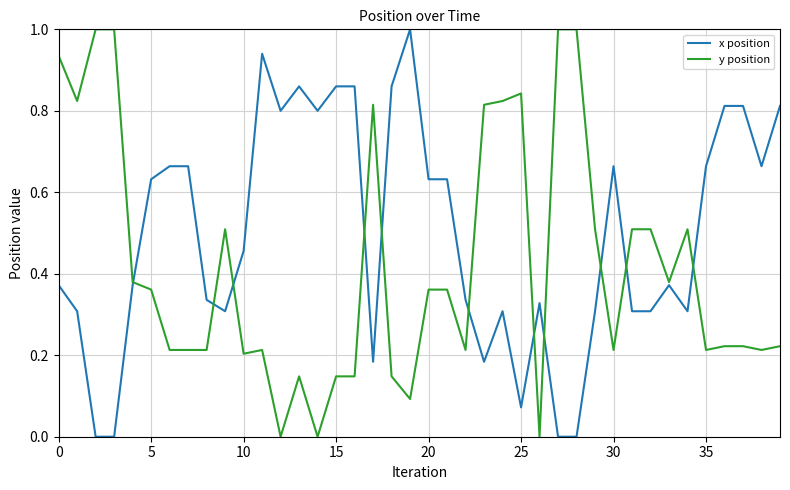

Which series has the largest total across all categories?

x position